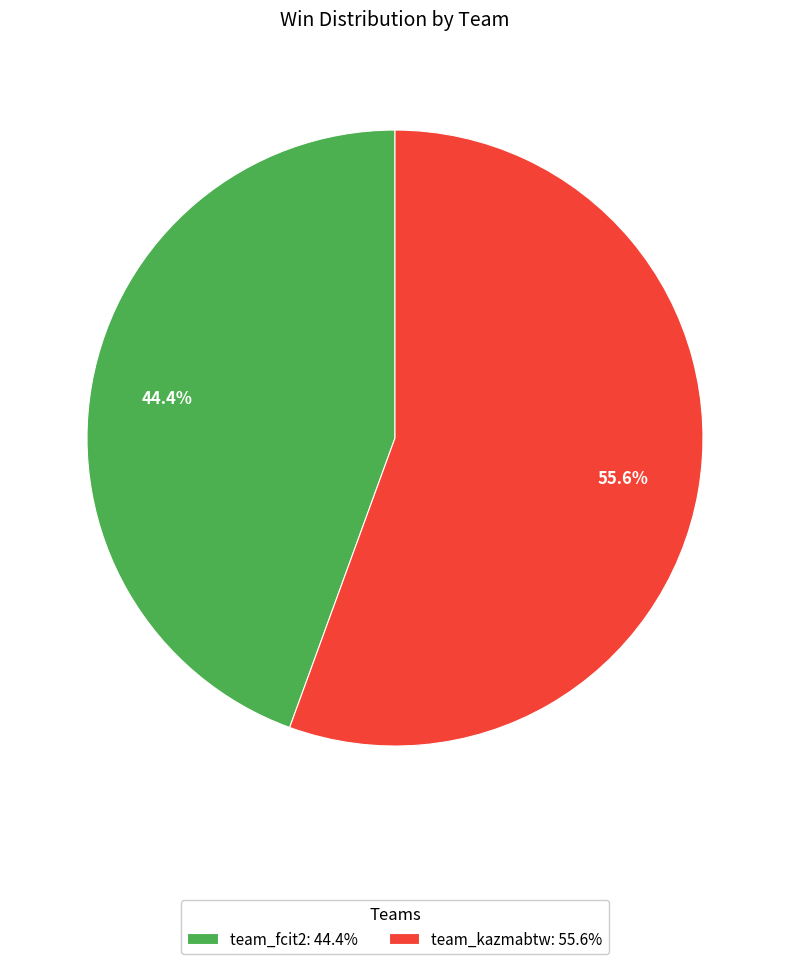

To the nearest percent, what is the difference between the largest and smallest slice percentages?

11%